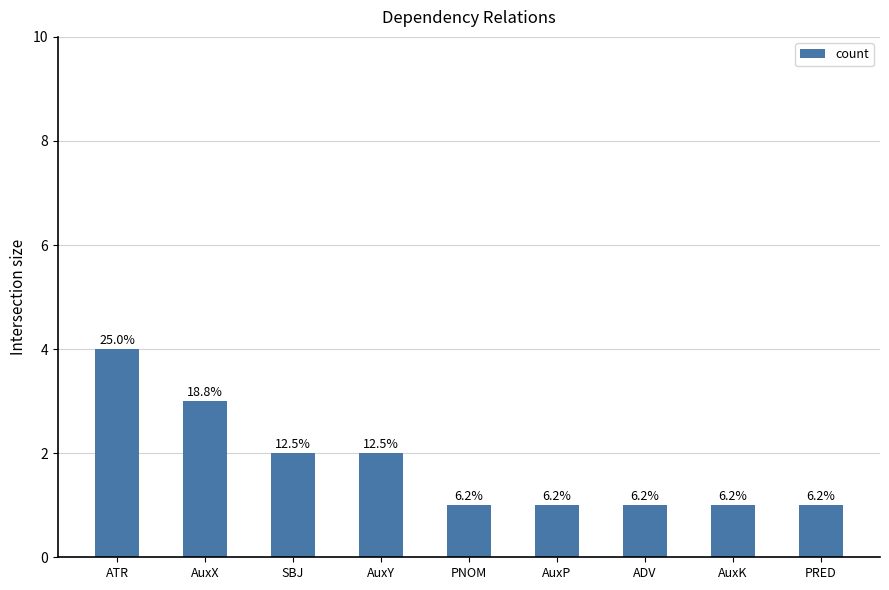

Does the chart contain any negative values?

No